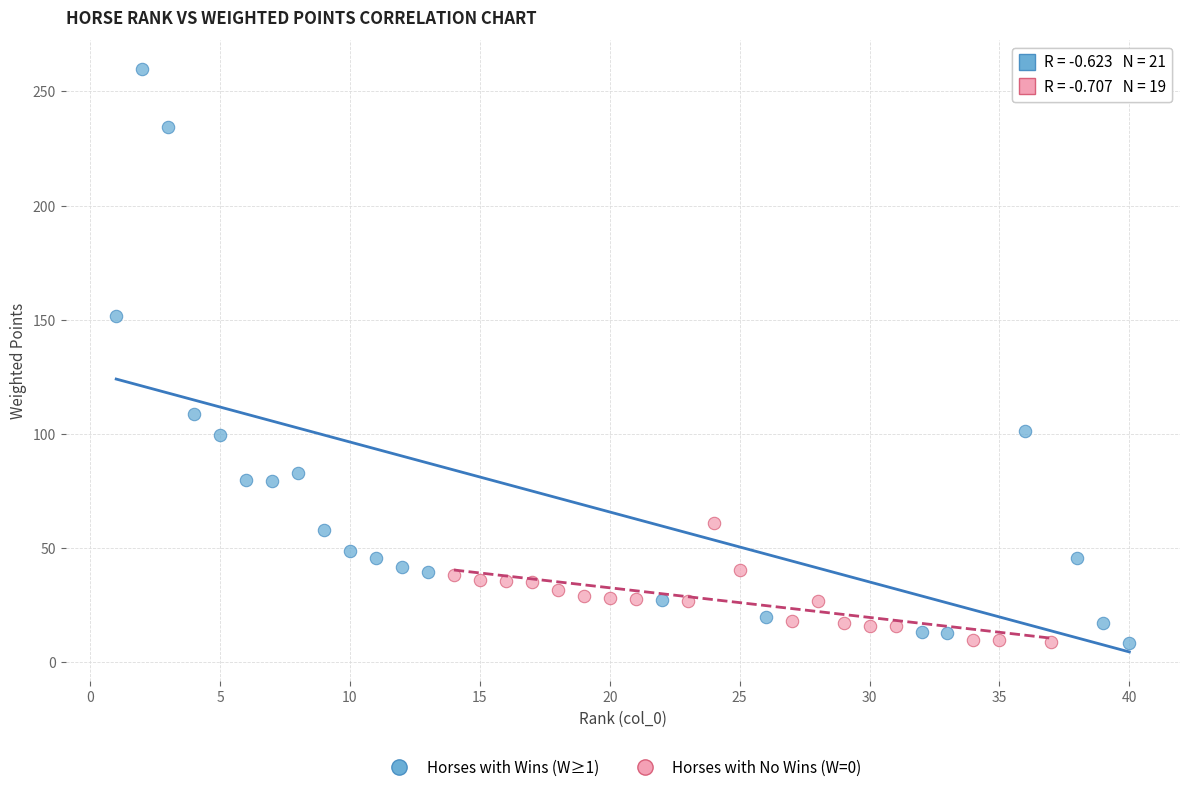

Which series contains the highest Y value?

Horses with Wins (W≥1)